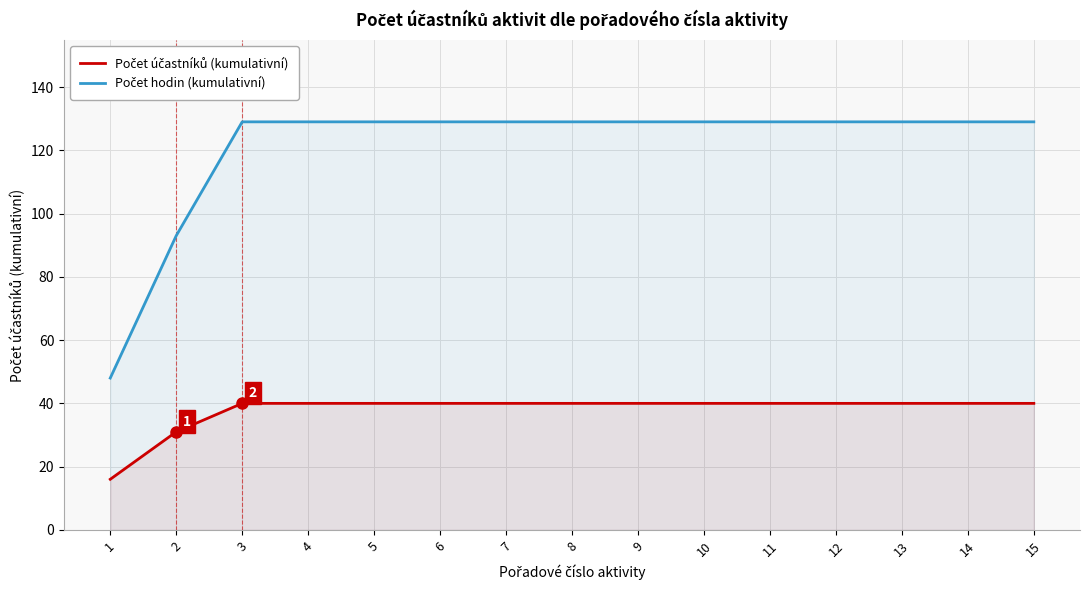

What is the value of the Počet účastníků (kumulativní) point at the 12th from the left?

40